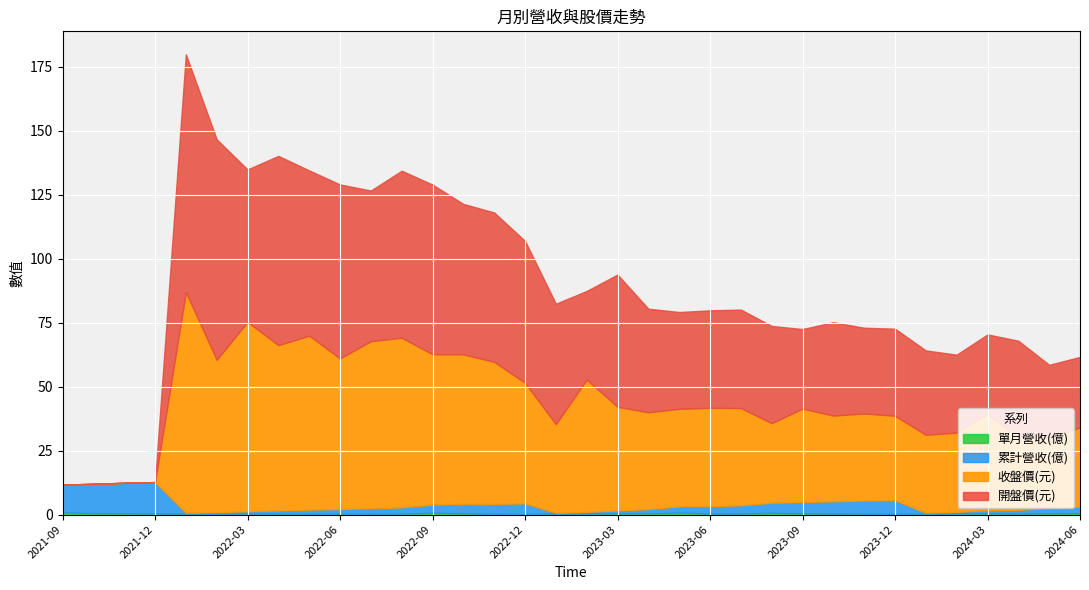

True or false: 開盤價(元) and 收盤價(元) cross at least once.

True